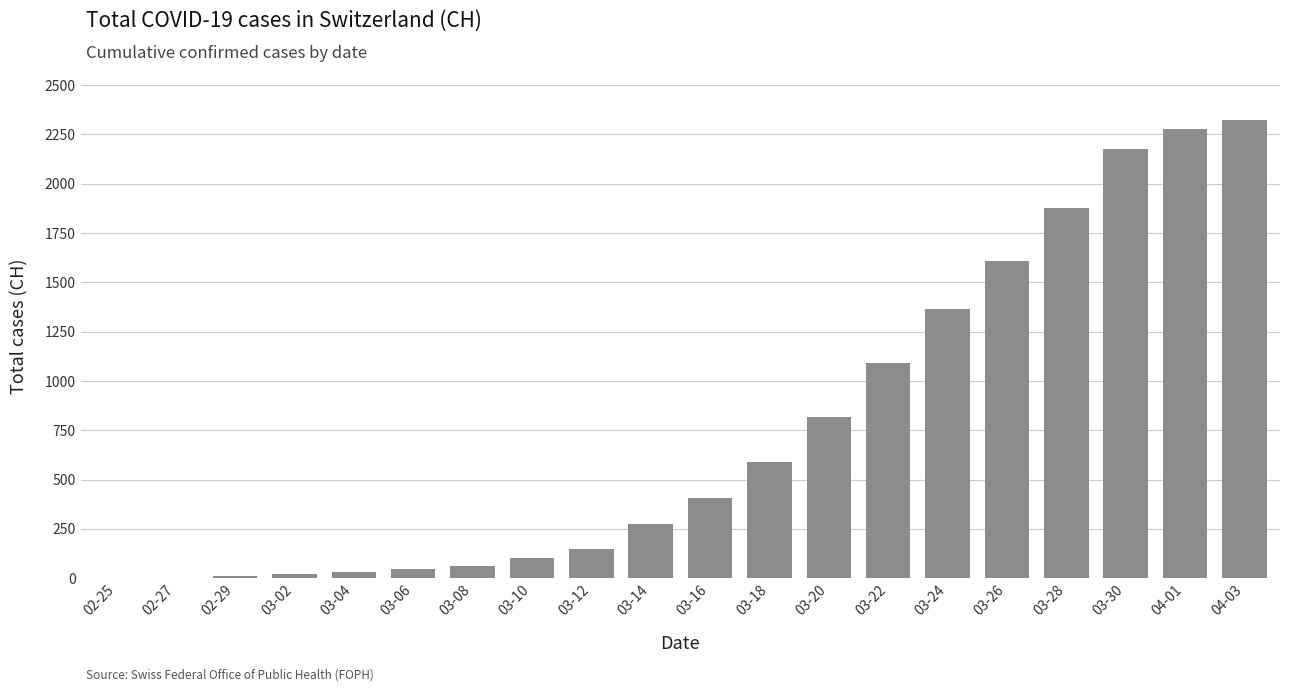

Which has a higher value, 03-12 or 04-01?

04-01